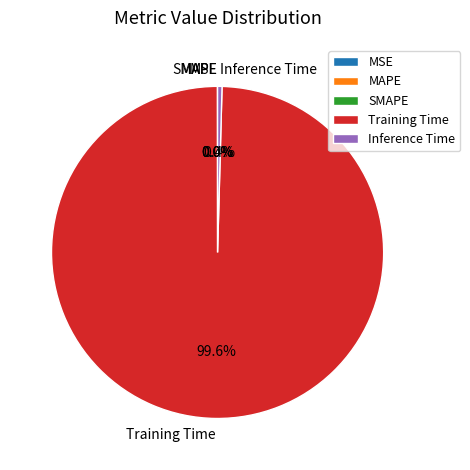

Is Training Time the majority of the pie?

Yes